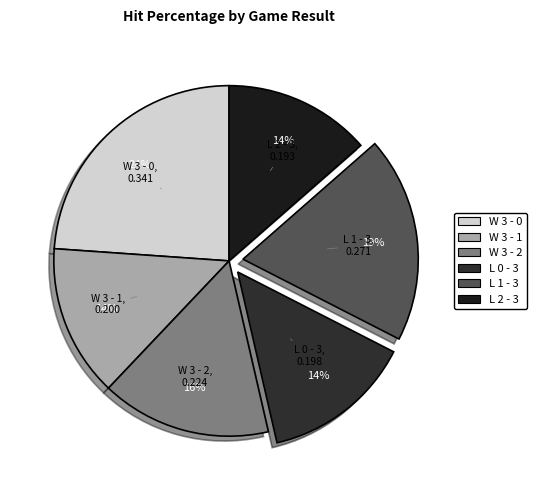

The W 3 - 1 slice represents 28% of the pie. True or false?

False